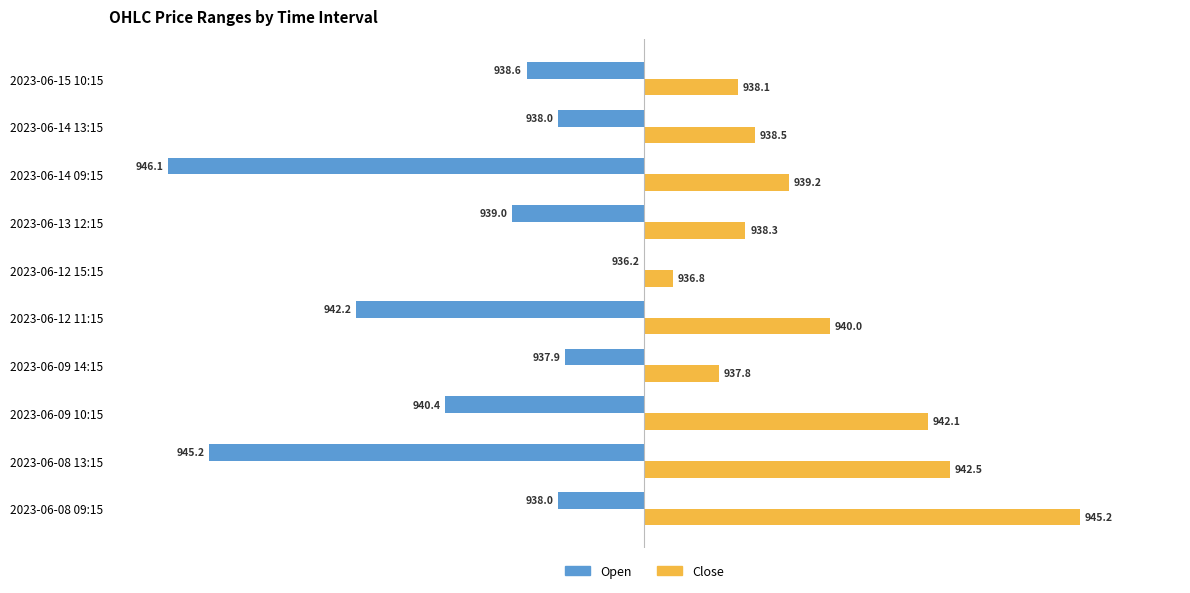

What are all the series names shown in the legend?

Open, Close